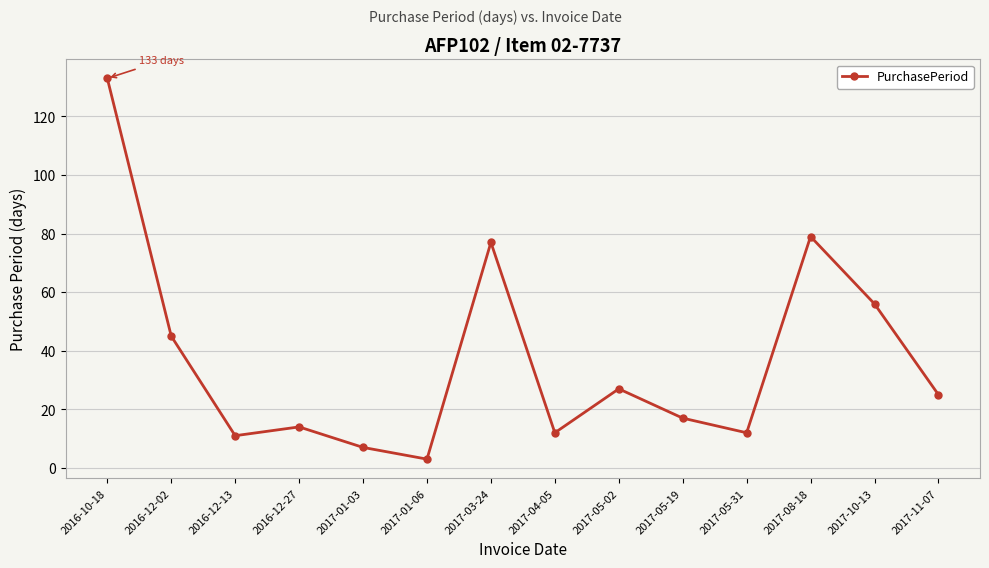

What is the label of the 4th point from the left?

2016-12-27